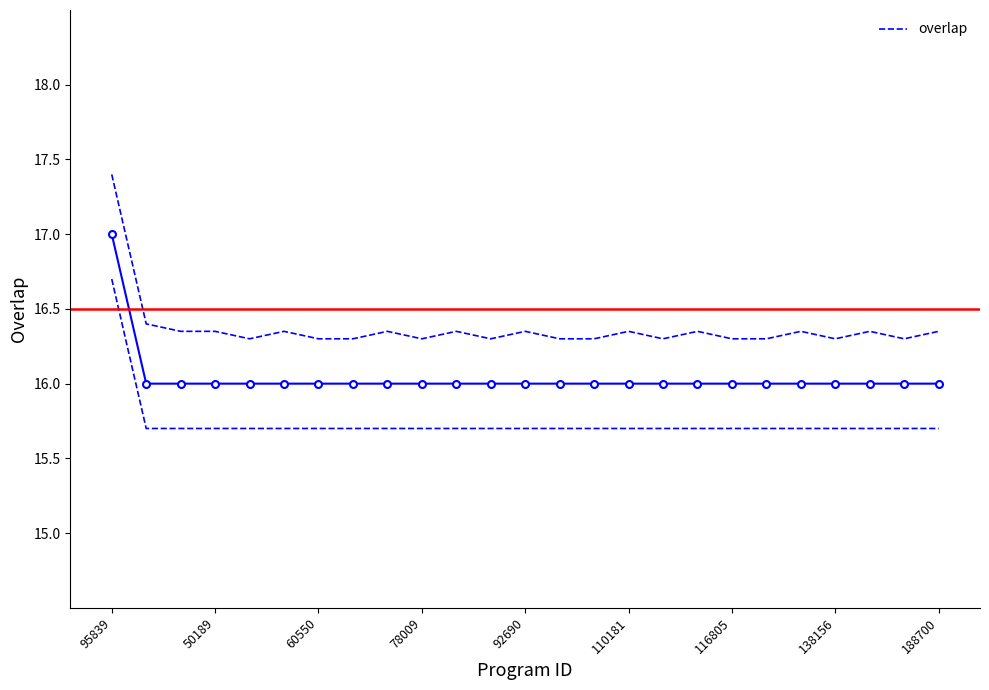

What is the value of the 10th point from the left?

16